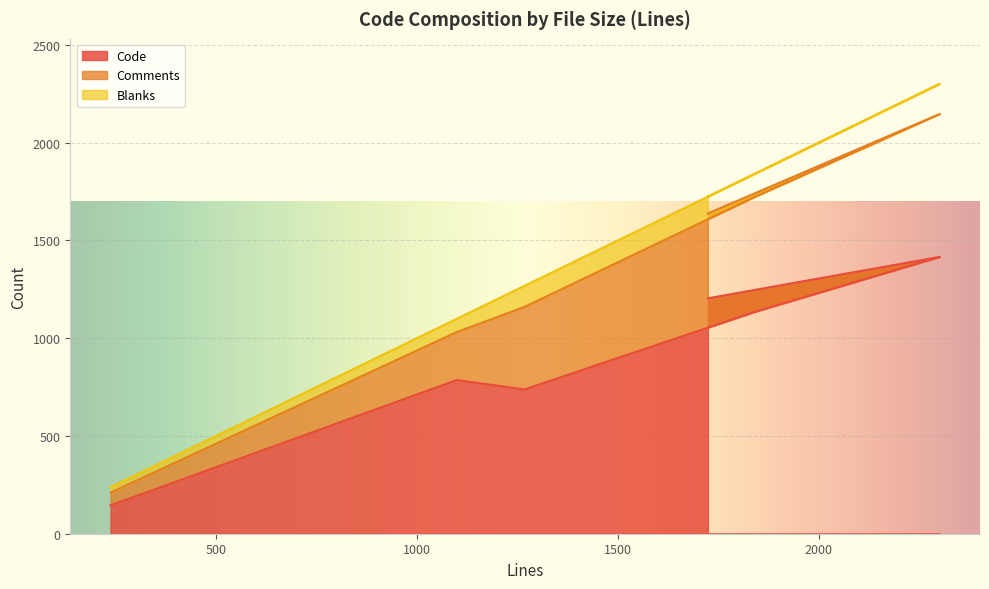

True or false: Code has a value of 786 at 1099.

True